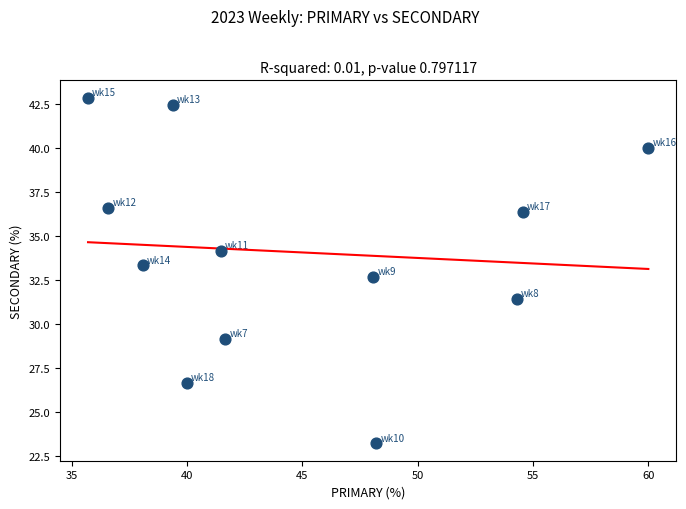

What is the average X value?

44.8